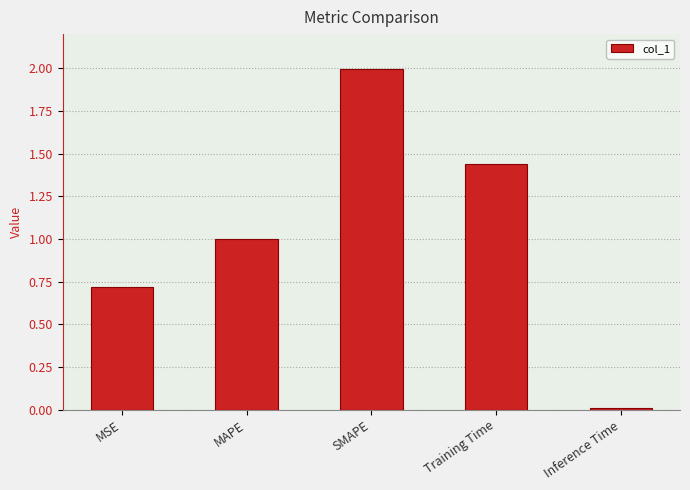

Rank the categories by value from lowest to highest.

Inference Time, MSE, MAPE, Training Time, SMAPE